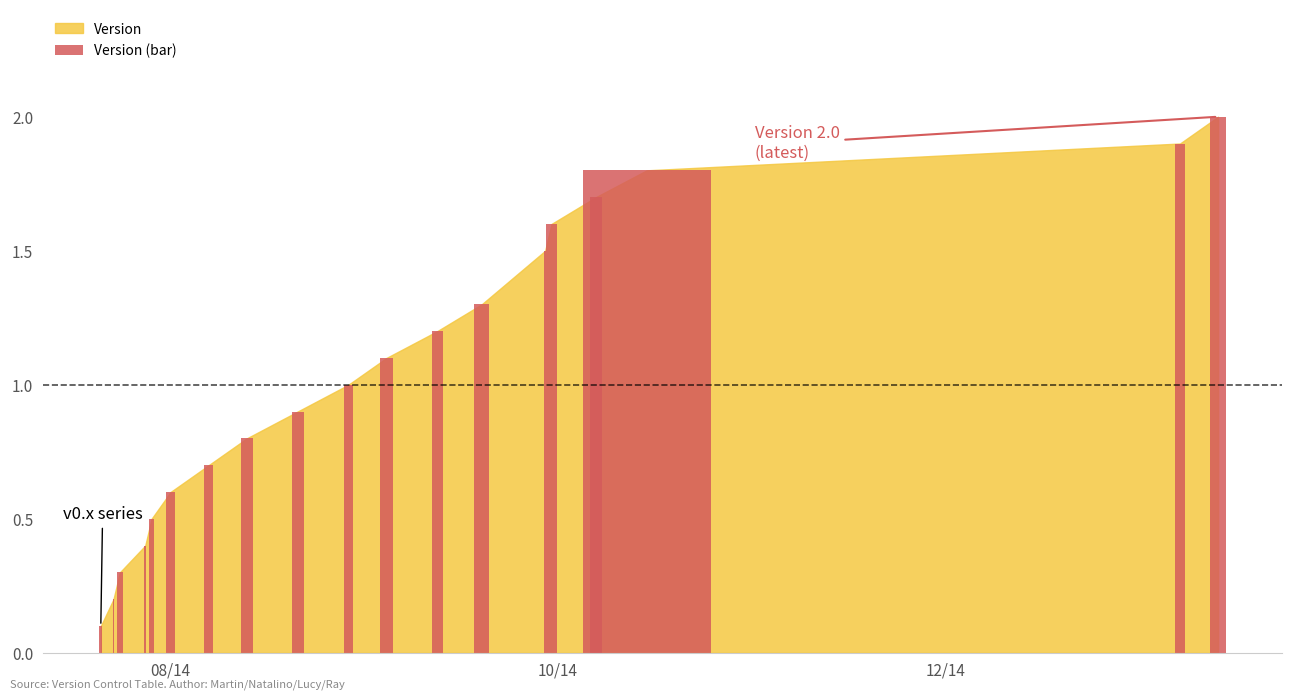

What is the smallest value displayed?

0.1